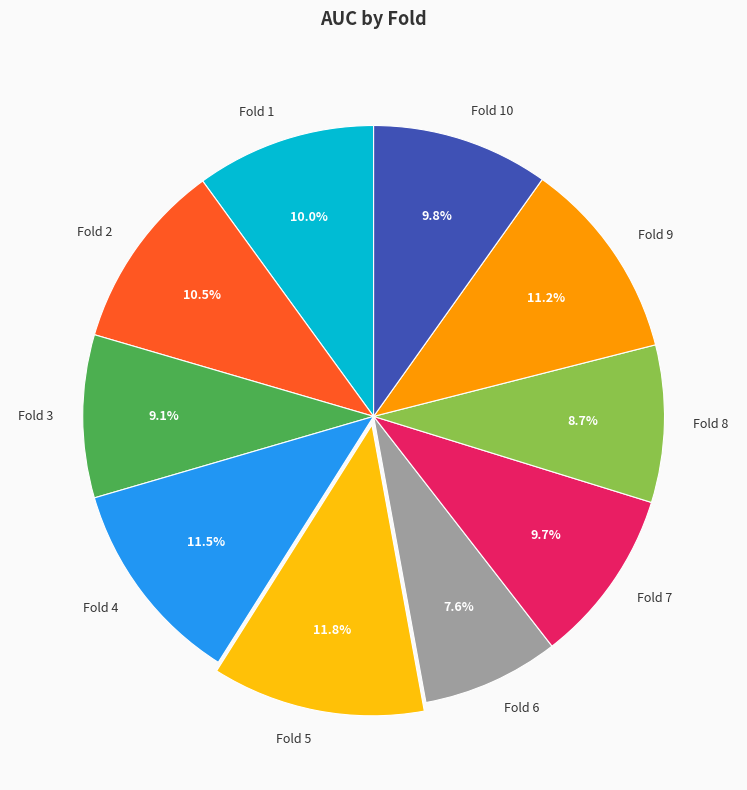

Is Fold 5 the majority of the pie?

No